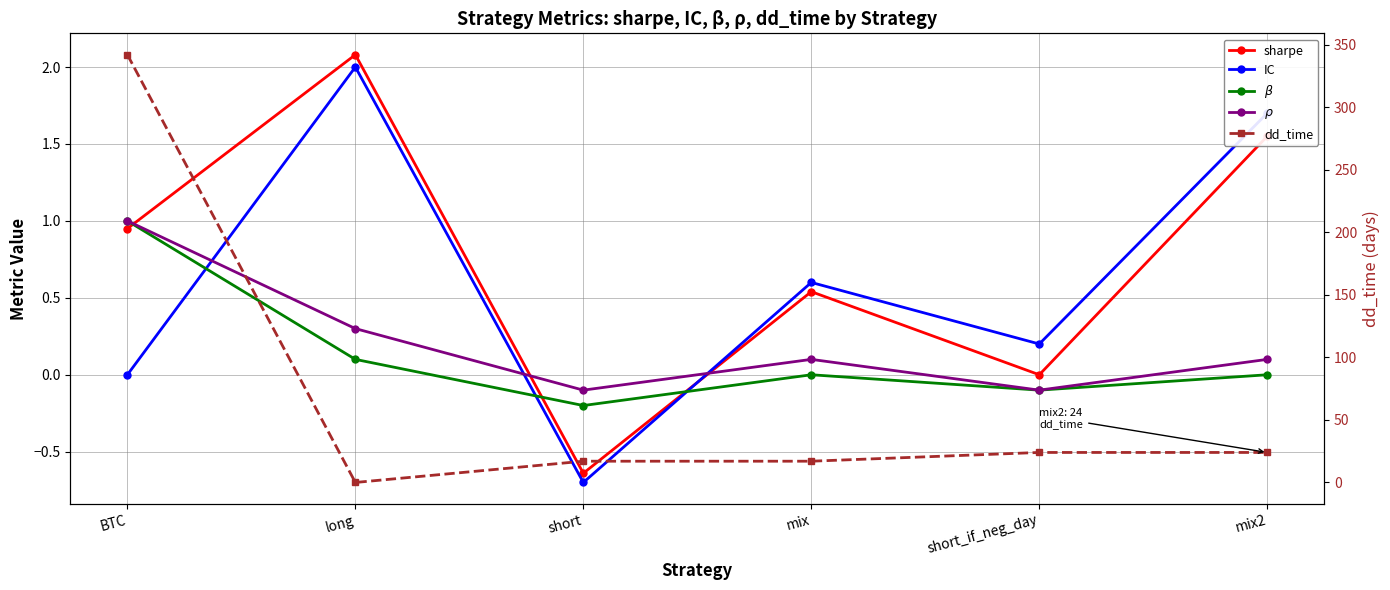

Which category has the highest value in the IC series?

long